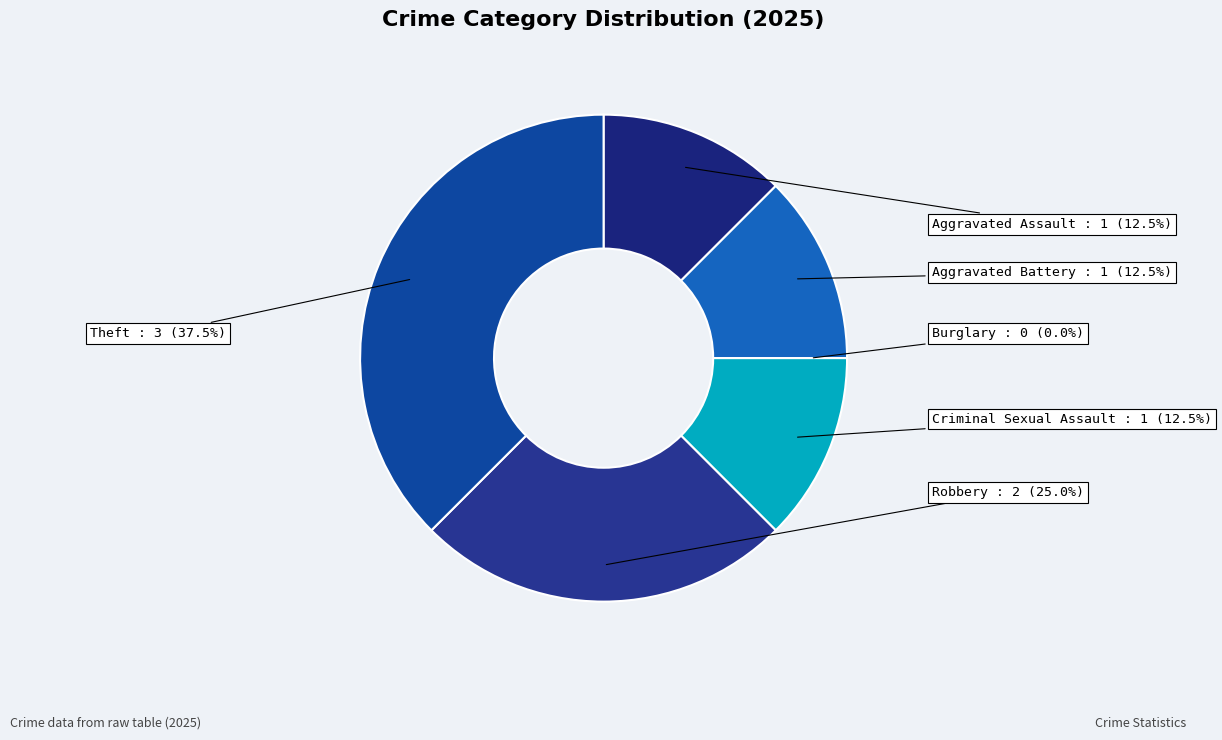

Is Theft the majority of the pie?

No